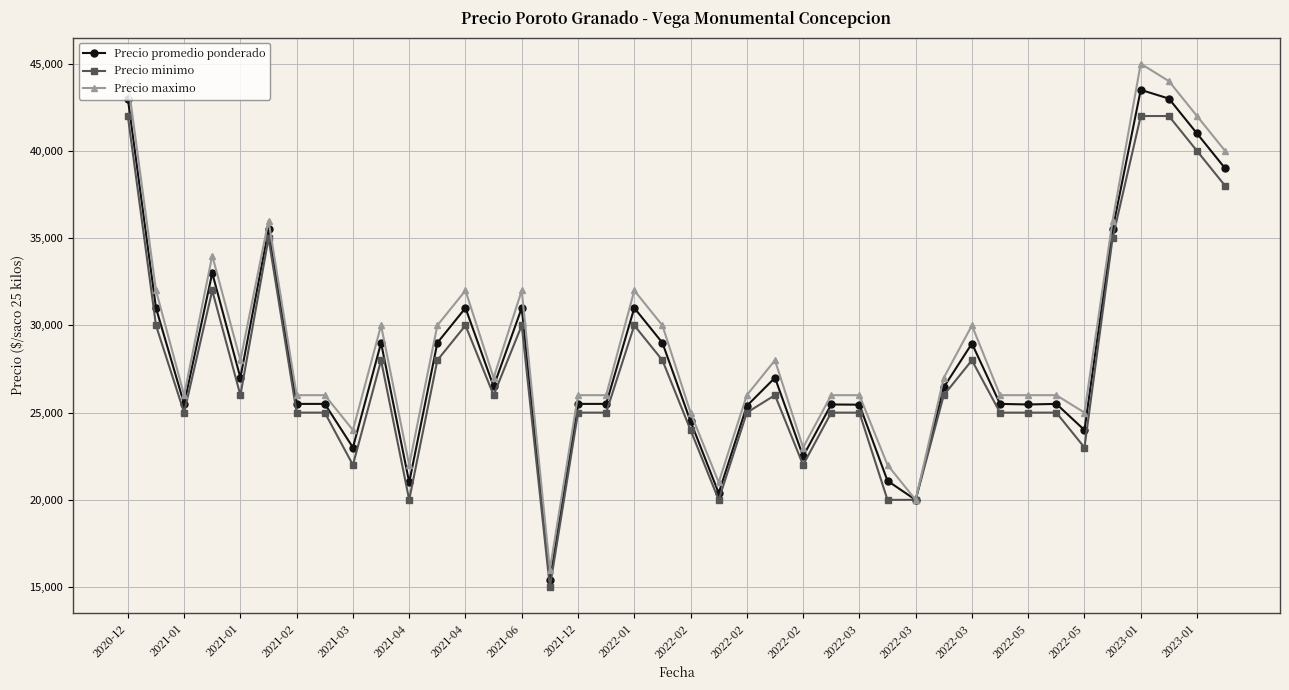

Which series has the largest range (max minus min)?

Precio maximo